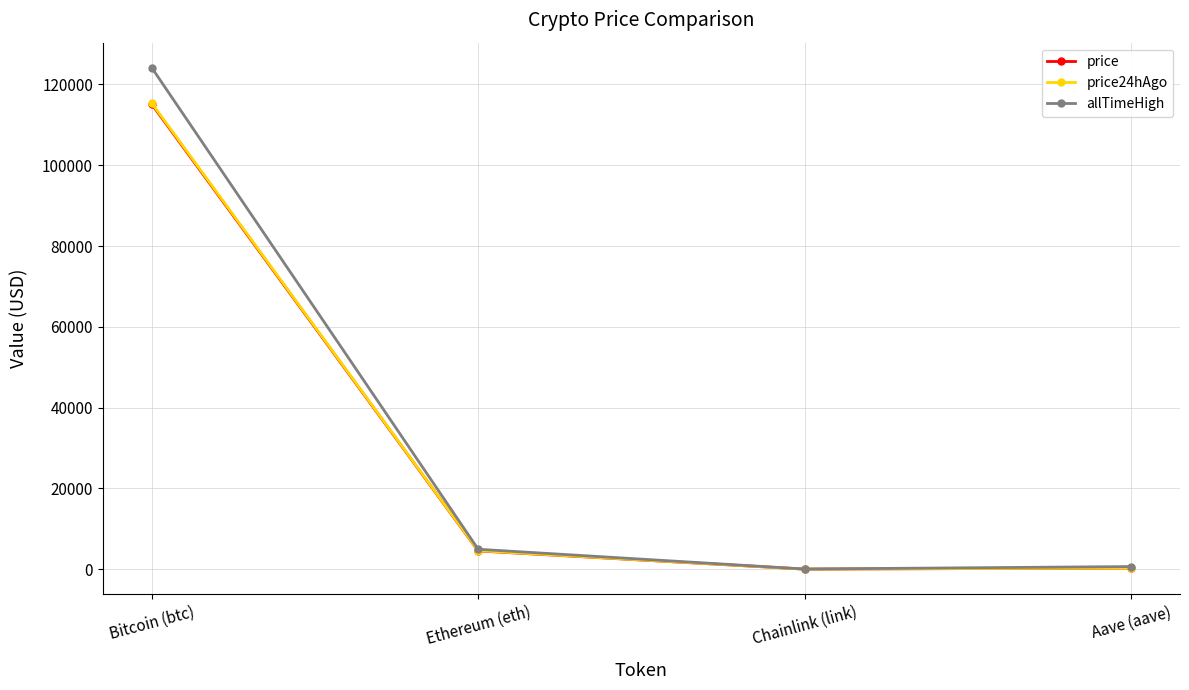

What is the spread (max minus min) of values at Bitcoin (btc)?

9039.0